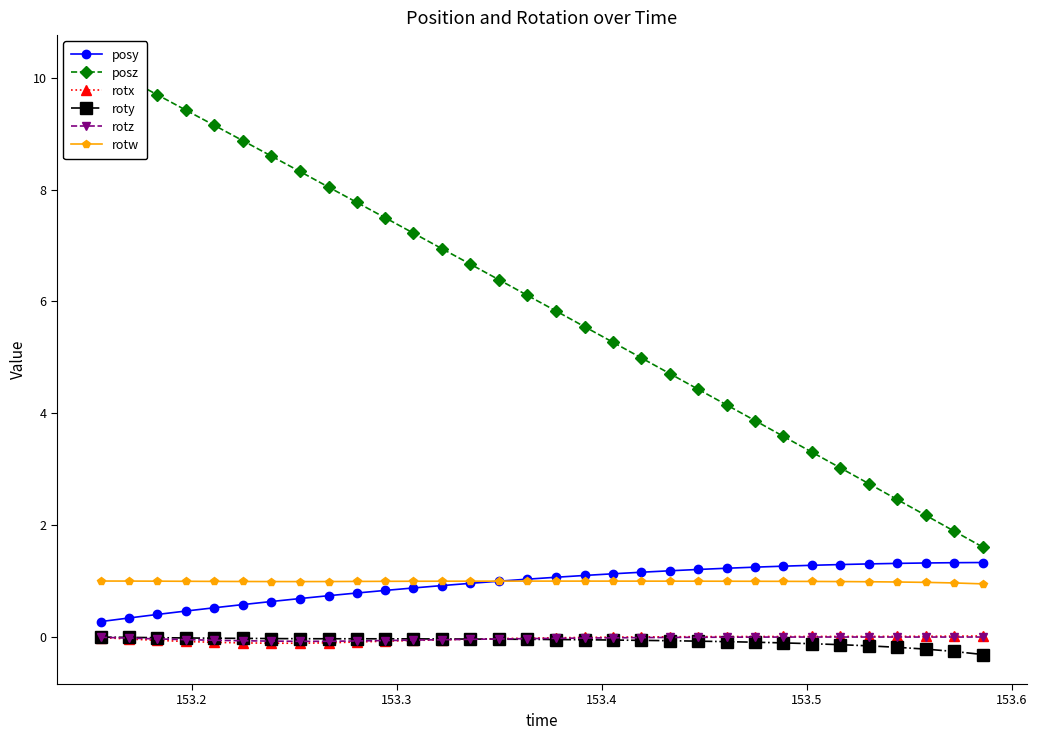

True or false: posy and posz intersect in this chart.

False